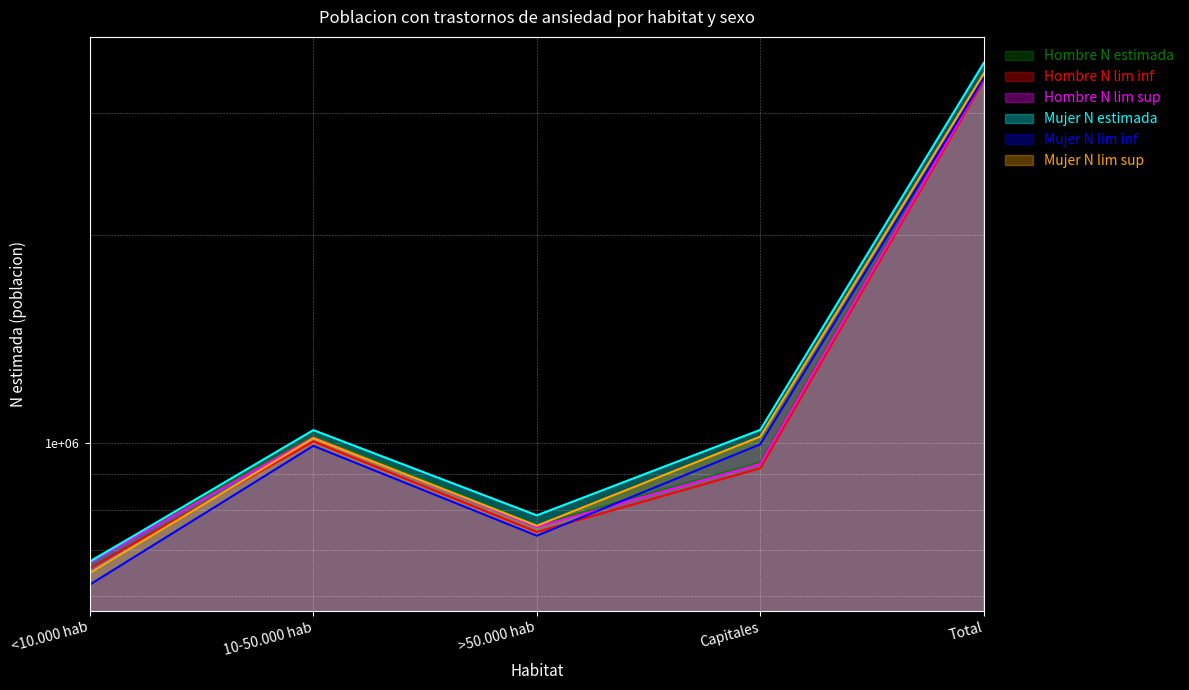

Which series has the largest total across all categories?

Mujer N estimada